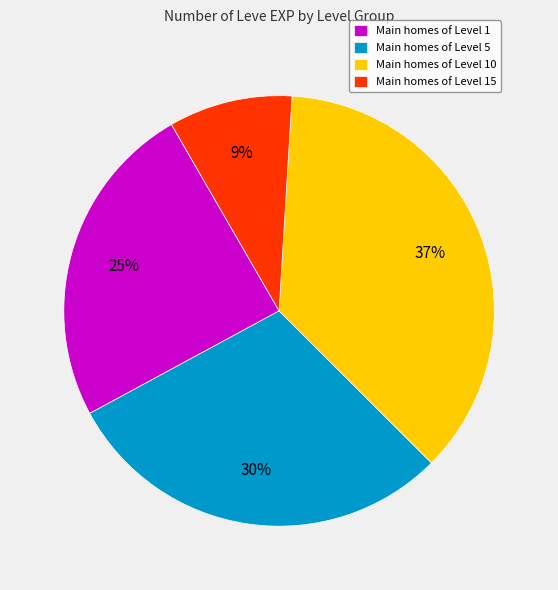

Between Main homes of Level 15 and Main homes of Level 1, which is larger?

Main homes of Level 1